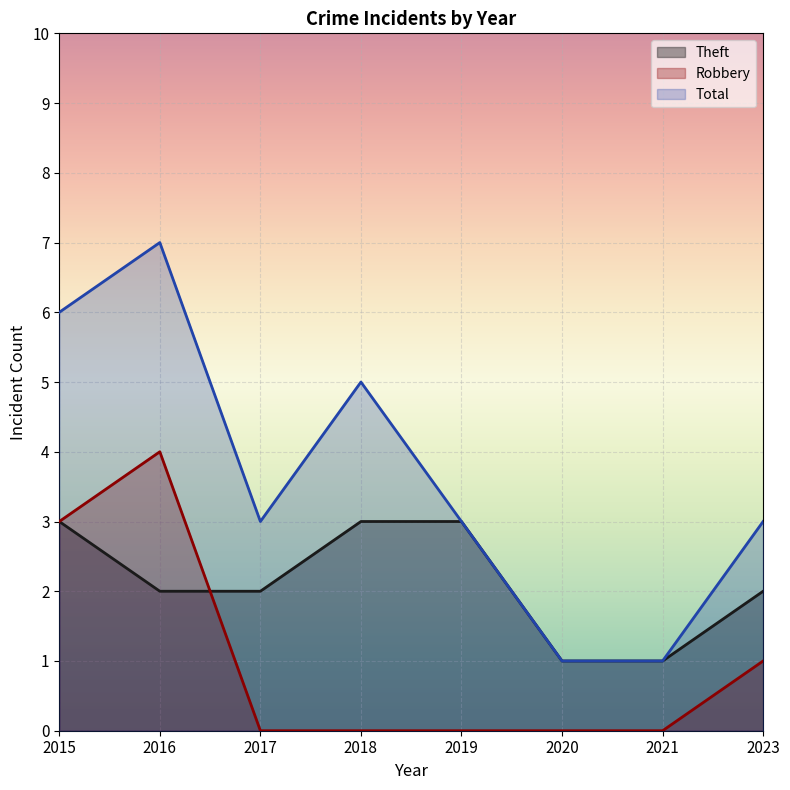

Which has a higher value, 2016 or 2018?

2018